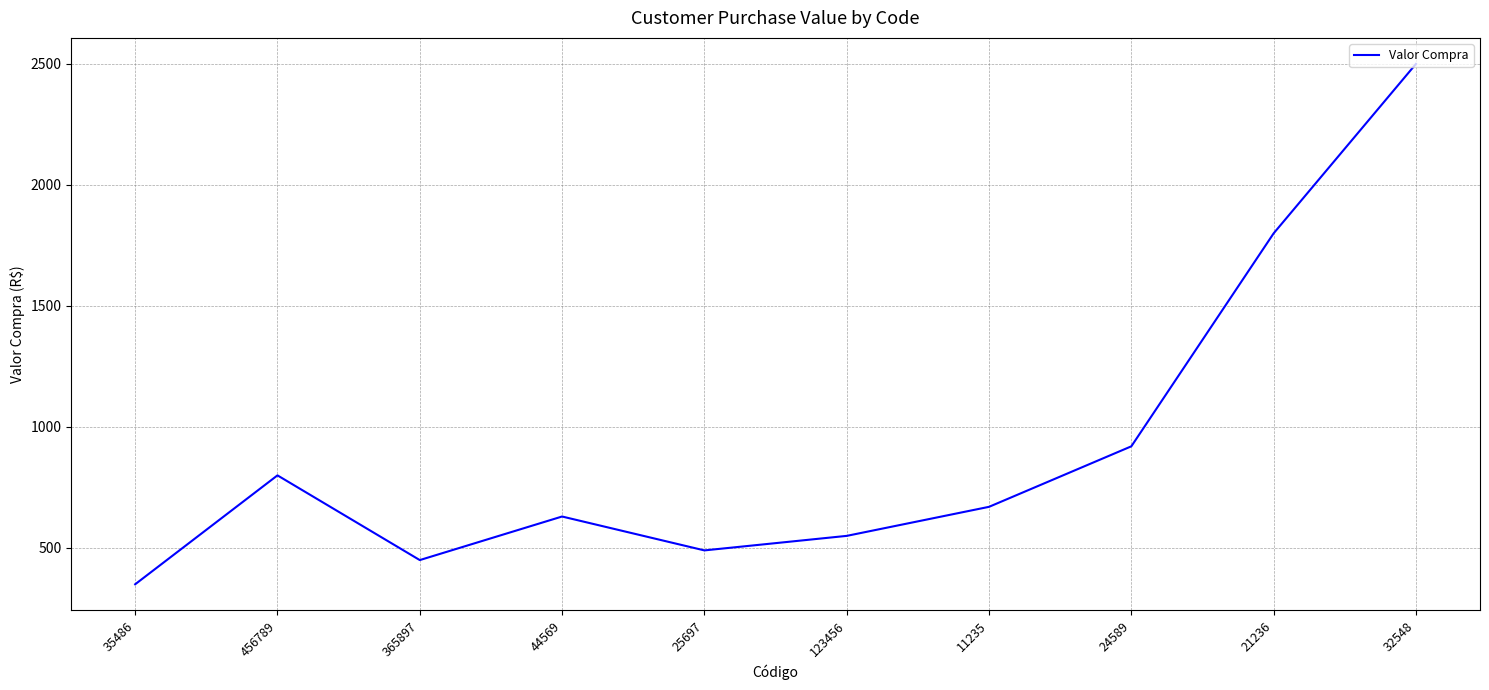

List the labels in order of value, smallest first.

35486, 365897, 25697, 123456, 44569, 11235, 456789, 24589, 21236, 32548